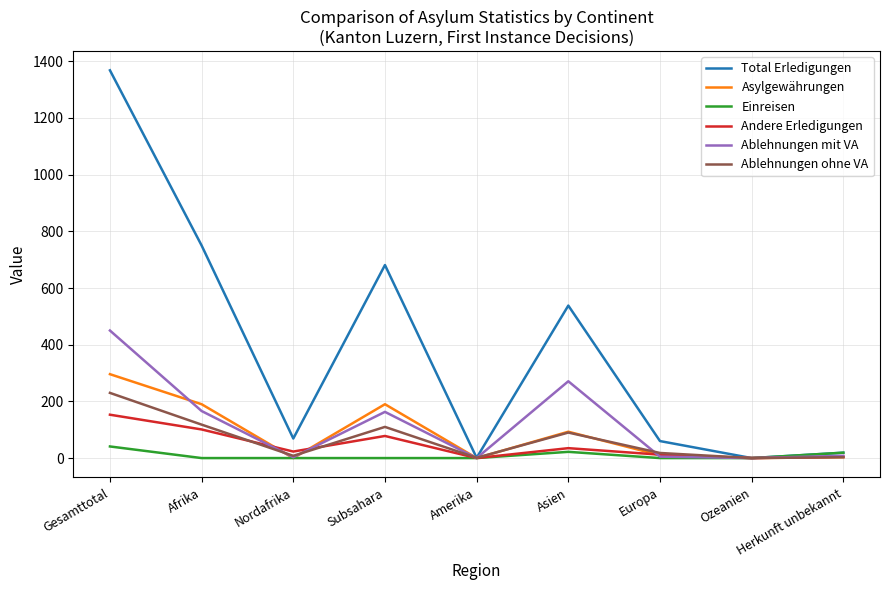

The value of Ablehnungen ohne VA at Afrika is 51. True or false?

False